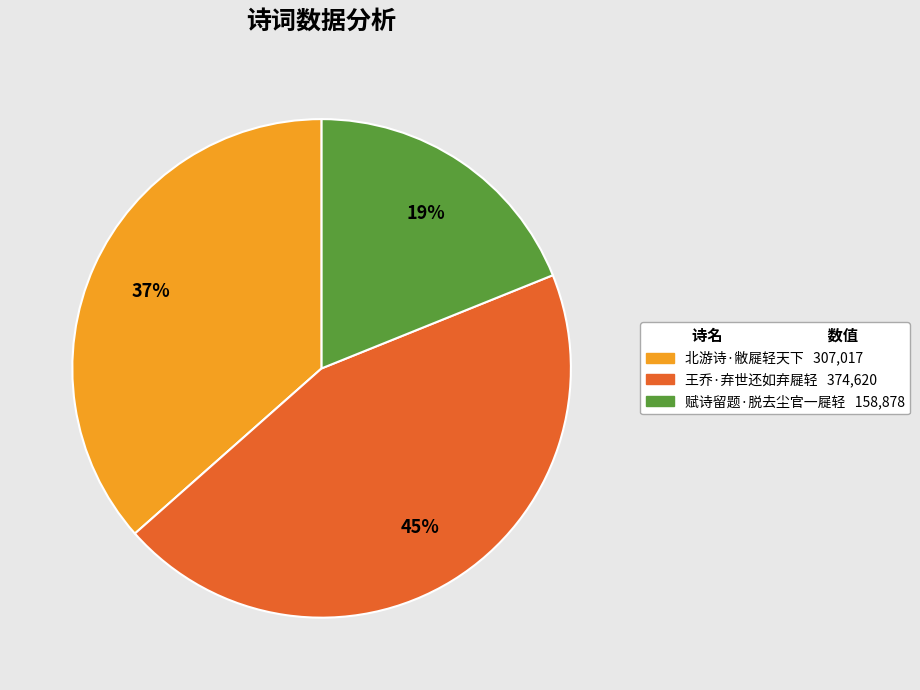

Do 赋诗留题·脱去尘官一屣轻 and 北游诗·敝屣轻天下 together represent more than half of the pie?

Yes